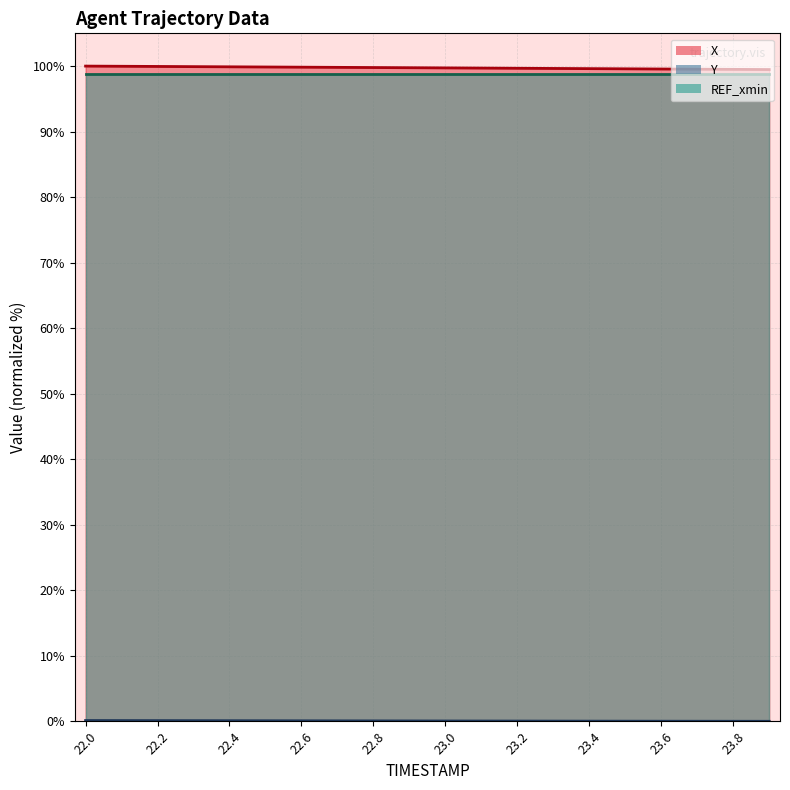

True or false: Y and X cross at least once.

False